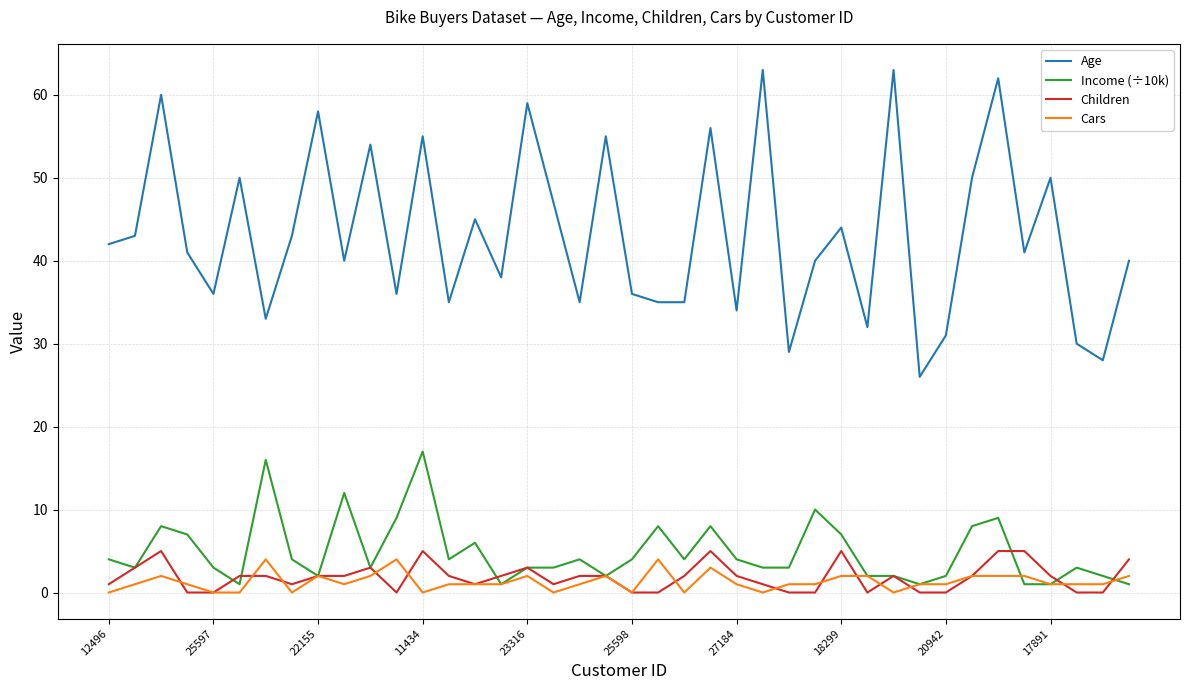

Which series has the widest spread of values?

Age